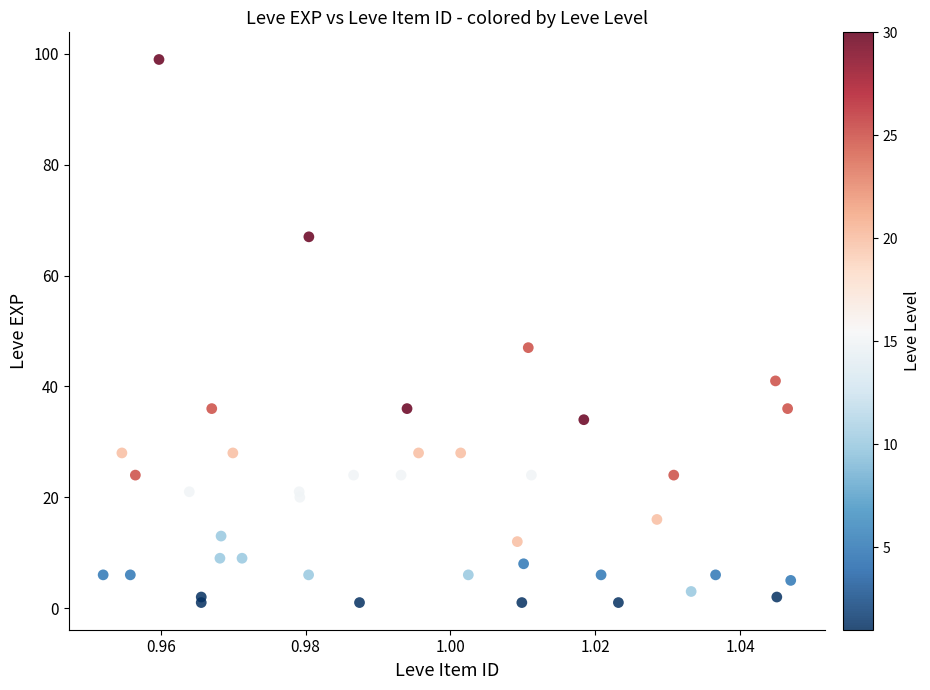

What Y value in the scatter plot is closest to 50?

47